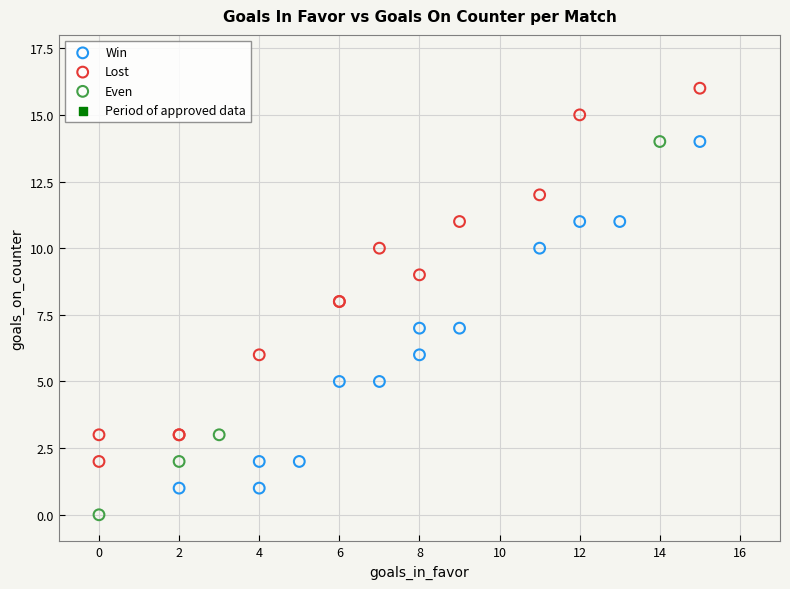

Which series reaches the maximum Y coordinate?

Lost